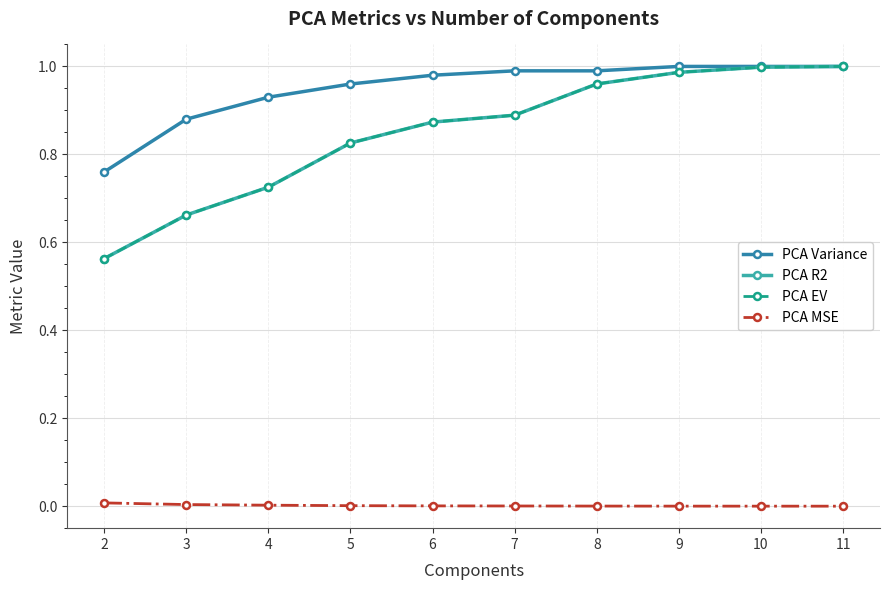

Rank the series at 8 from lowest to highest value.

PCA MSE, PCA R2, PCA EV, PCA Variance